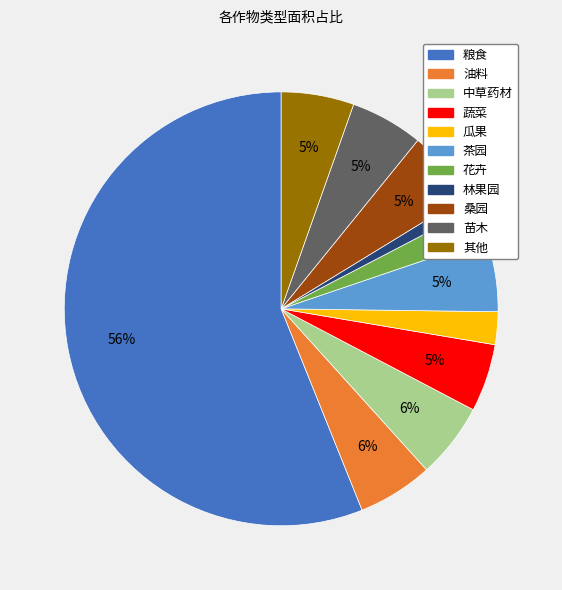

To the nearest percent, what is the difference between the 瓜果 and 其他 slice percentages?

3%